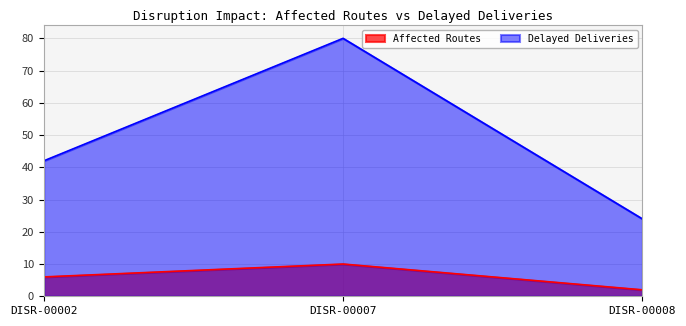

What is the sum of the Delayed Deliveries values at DISR-00007 and DISR-00002?

122